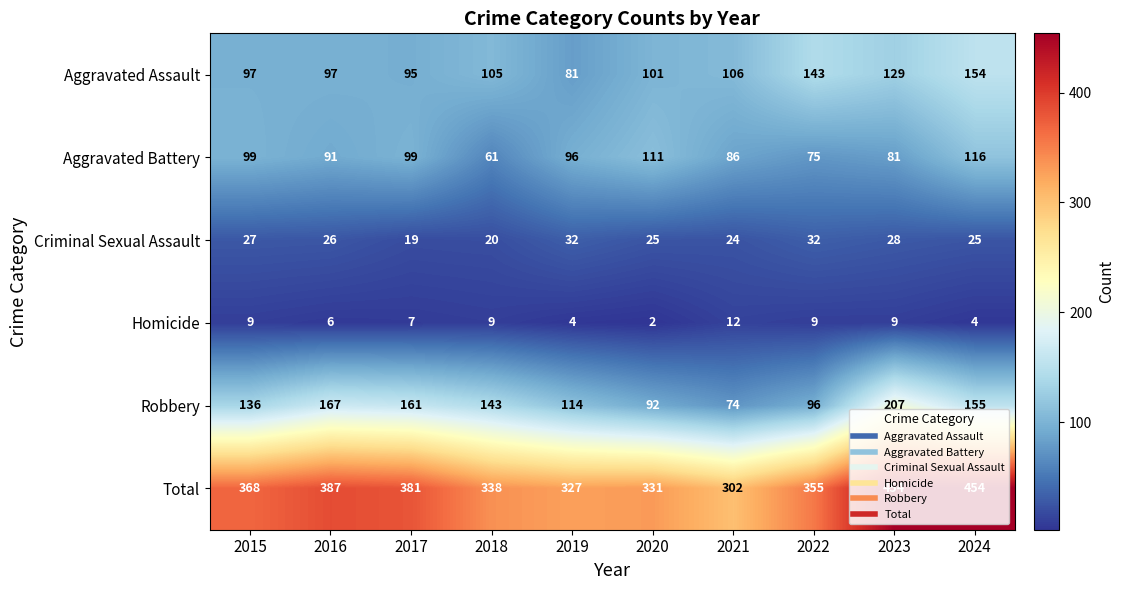

Where does the Criminal Sexual Assault series first go above 26?

2015